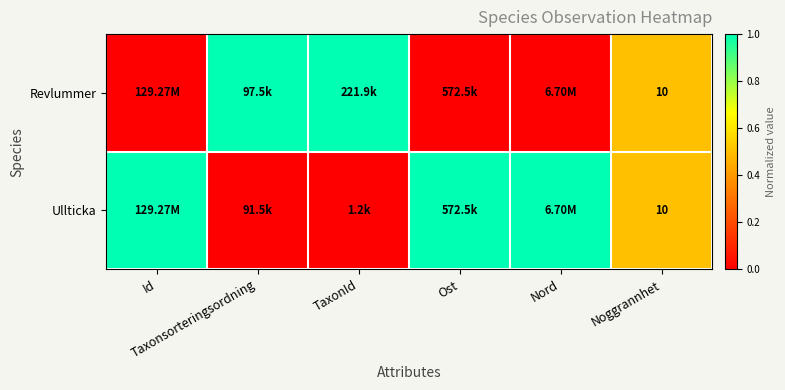

Rank the series by their maximum value, from highest to lowest.

Revlummer, Ullticka